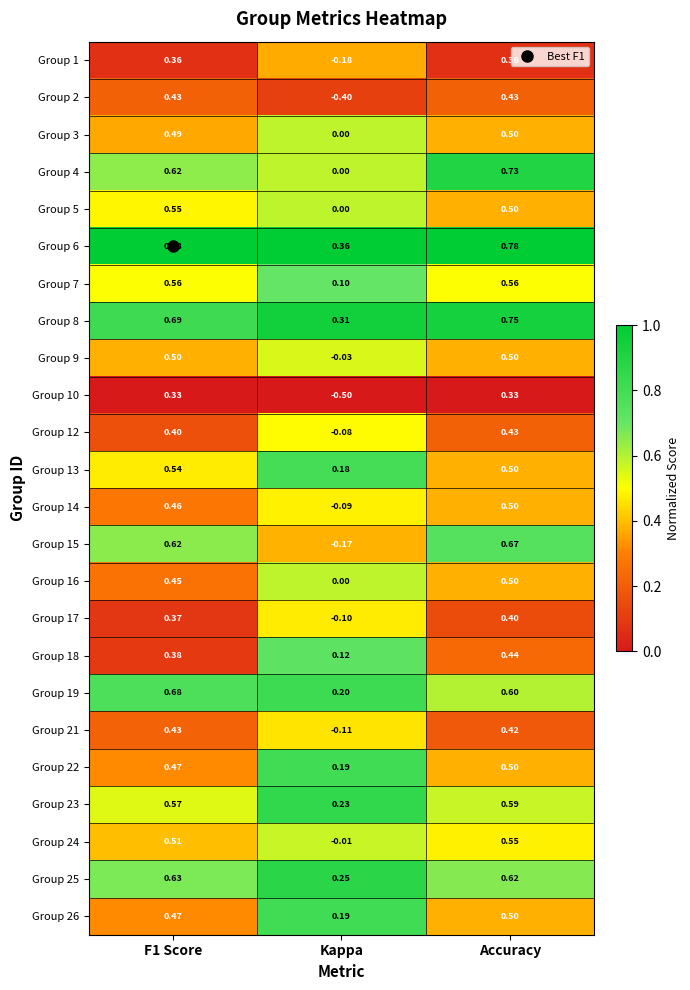

Which label corresponds to the smallest value in the chart?

Kappa